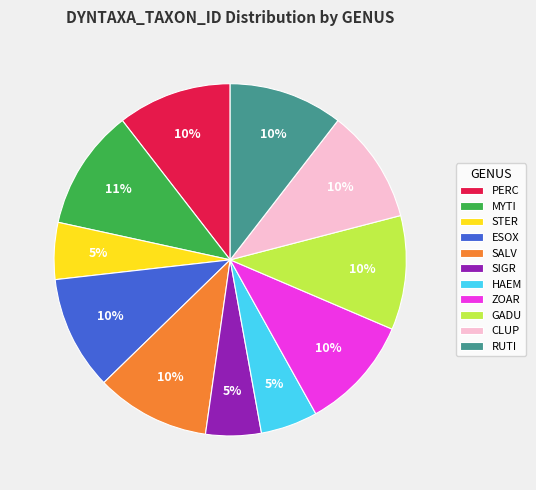

Which has a higher value, GADU or STER?

GADU